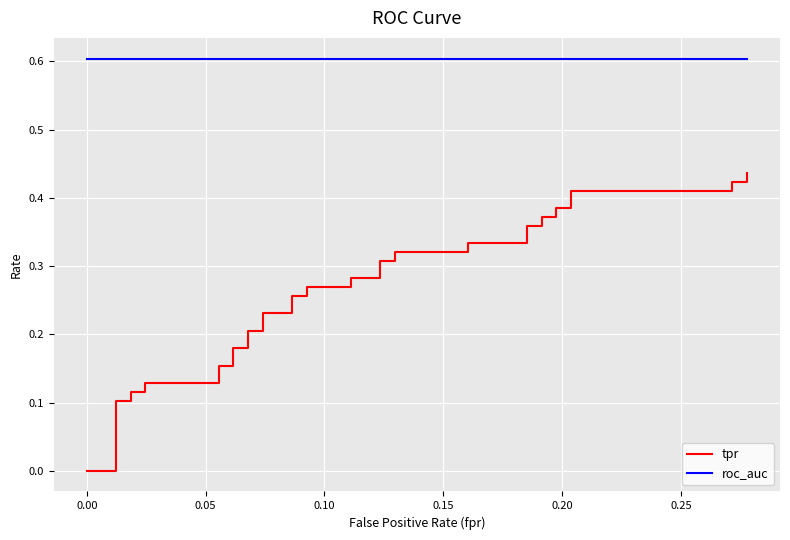

The roc_auc series shows 0.2 at 11. True or false?

False